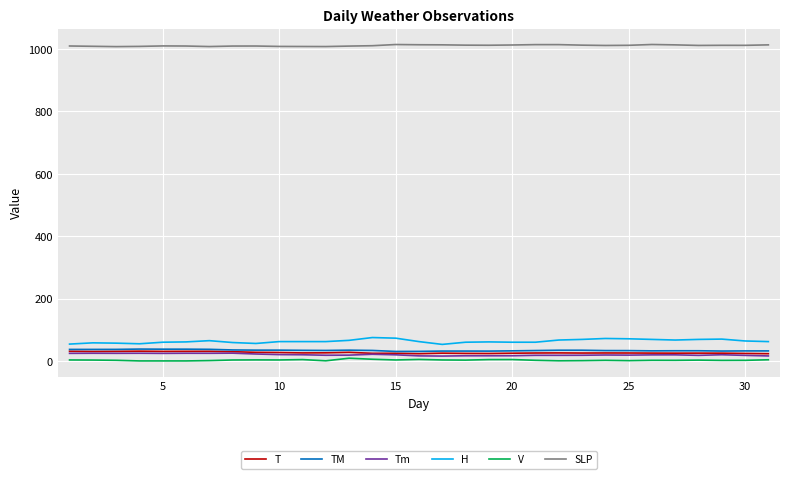

True or false: SLP and H cross at least once.

False